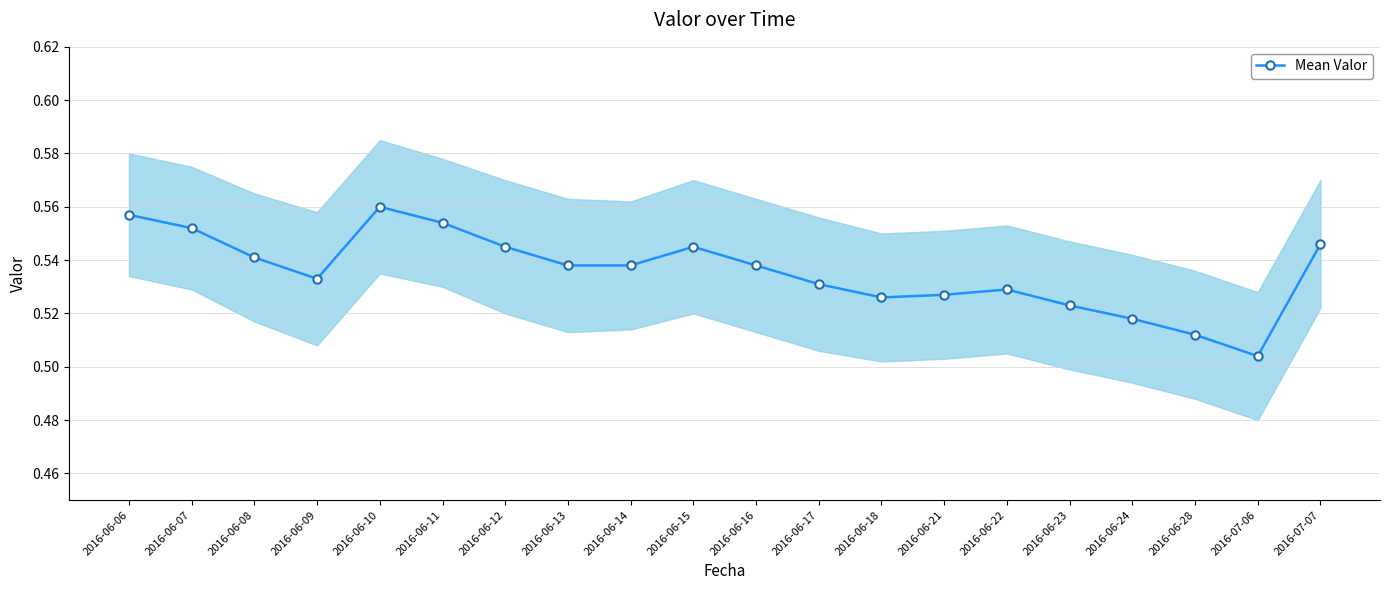

List the labels in order of value, smallest first.

2016-07-06, 2016-06-28, 2016-06-24, 2016-06-23, 2016-06-18, 2016-06-21, 2016-06-22, 2016-06-17, 2016-06-09, 2016-06-13, 2016-06-14, 2016-06-16, 2016-06-08, 2016-06-12, 2016-06-15, 2016-07-07, 2016-06-07, 2016-06-11, 2016-06-06, 2016-06-10